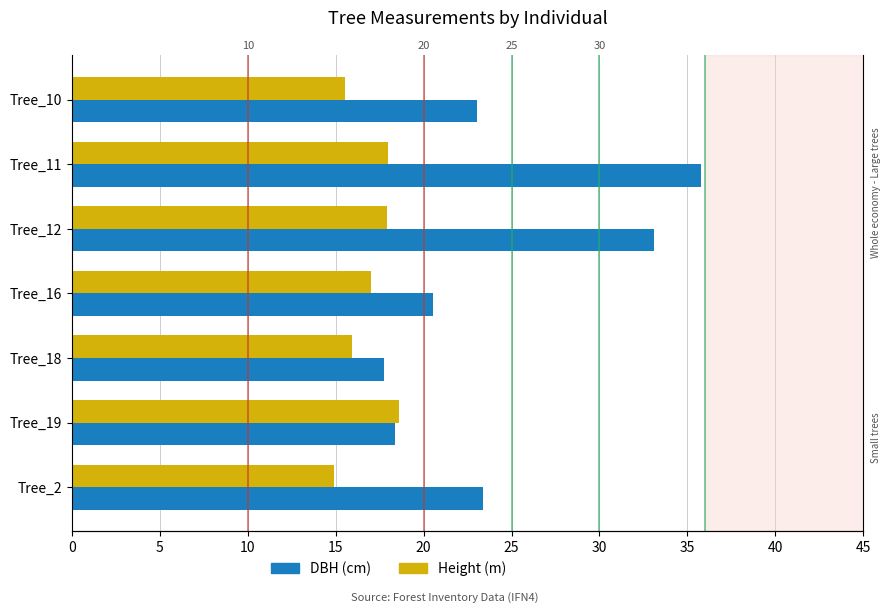

Rank the series by their maximum value, from lowest to highest.

Height (m), DBH (cm)